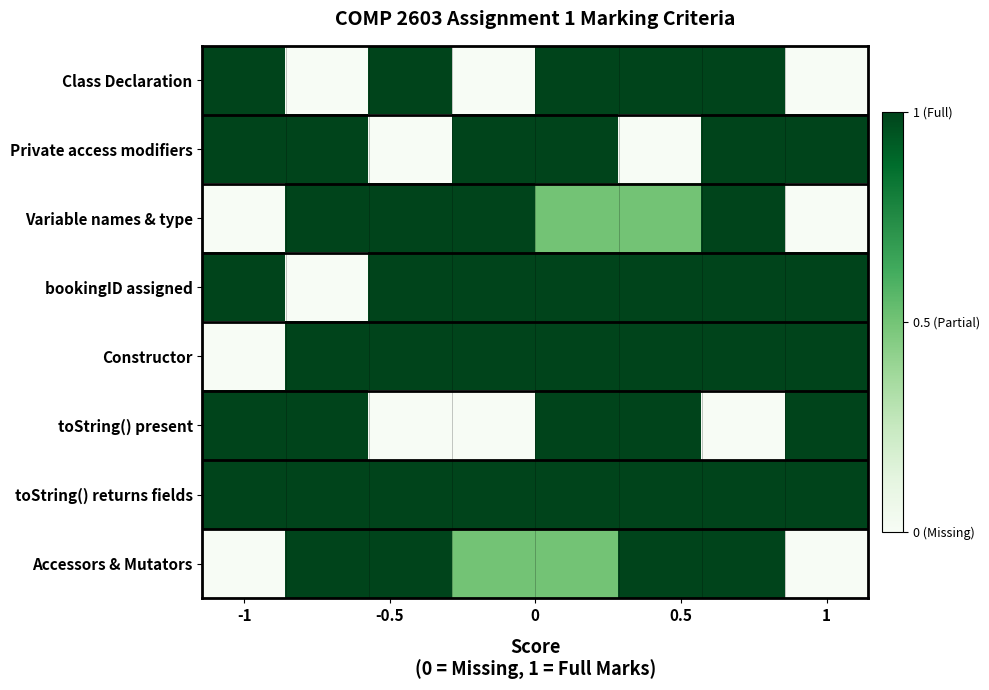

Which series has the largest range (max minus min)?

Class Declaration